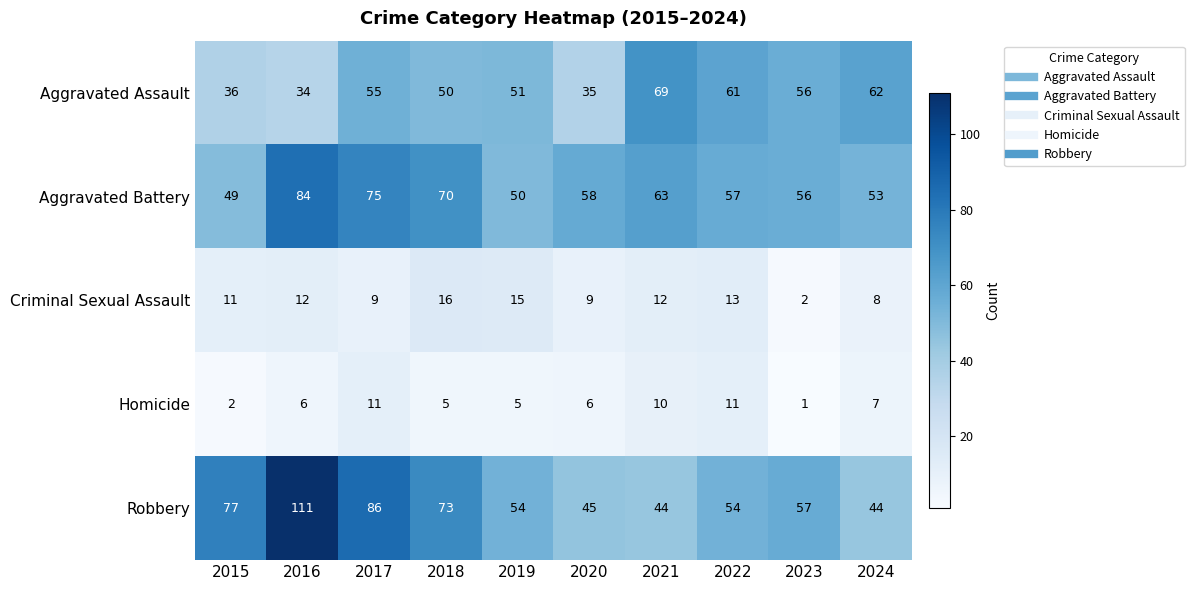

What is the greatest value displayed?

111